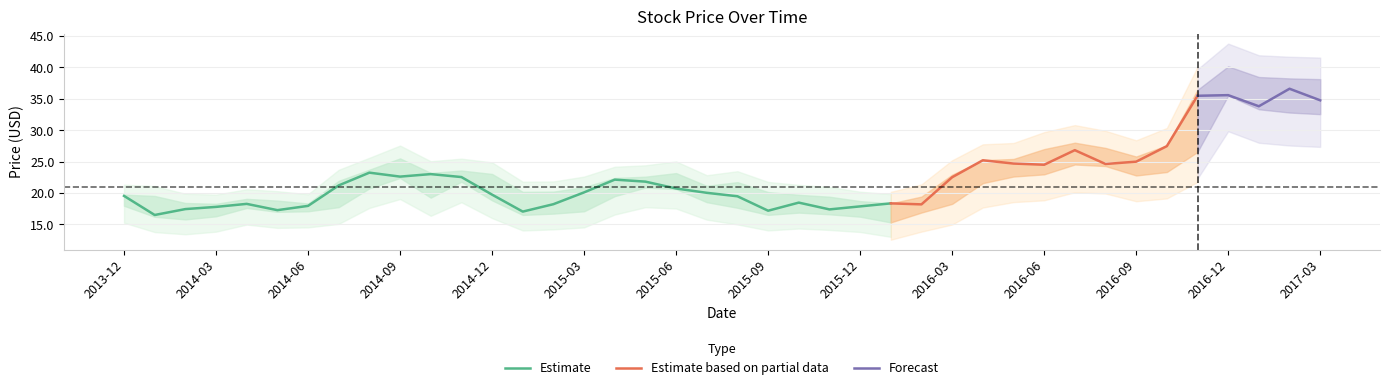

At how many categories does at least one series exceed 32?

5